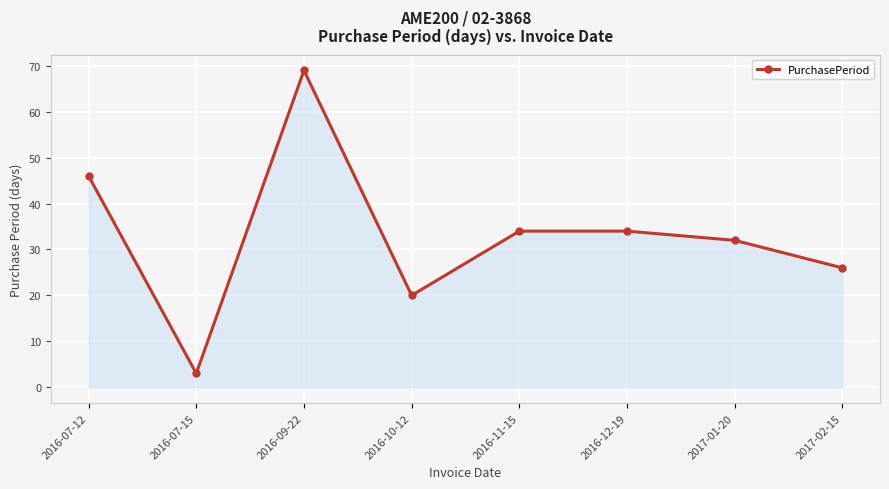

The value at 2016-12-19 is 7. True or false?

False